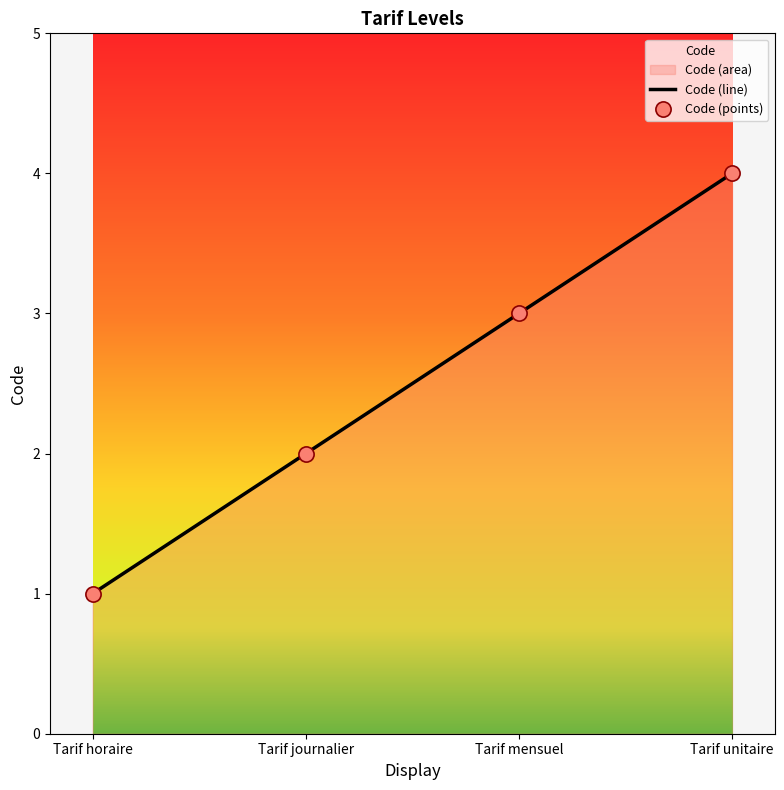

What is the ratio of the value at Tarif unitaire to the value at Tarif mensuel?

1.3